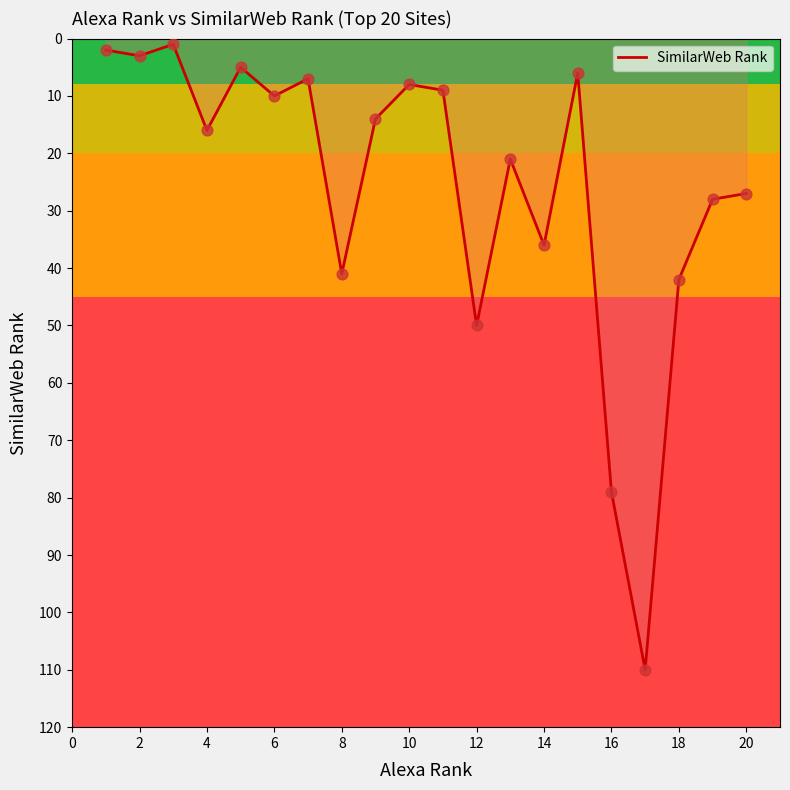

What is the maximum value shown in the chart?

110